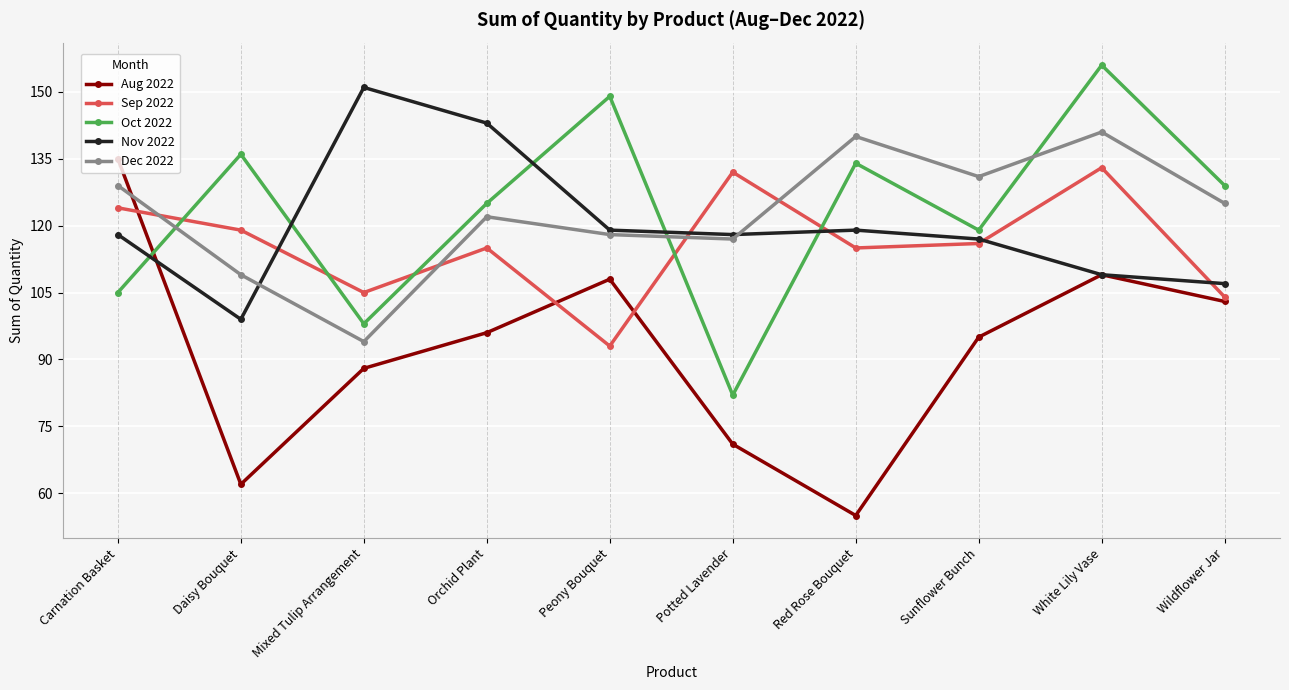

What is the sum of all Dec 2022 values?

1226